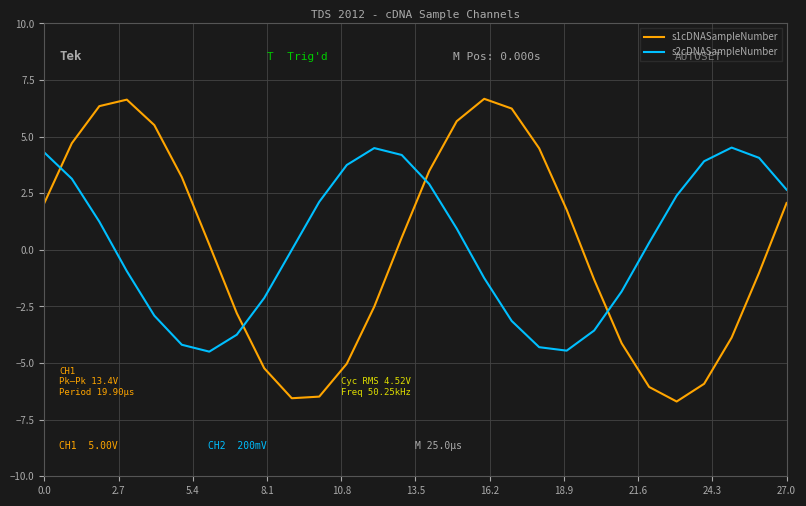

Rank the series by their maximum value, from highest to lowest.

s1cDNASampleNumber, s2cDNASampleNumber